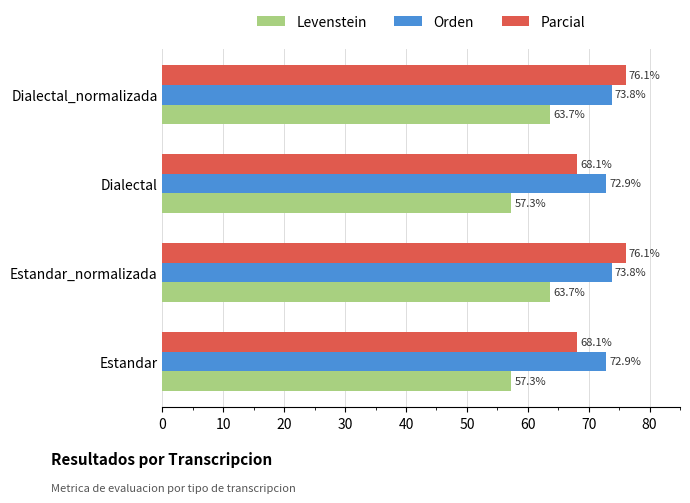

What is the smallest value displayed?

57.3